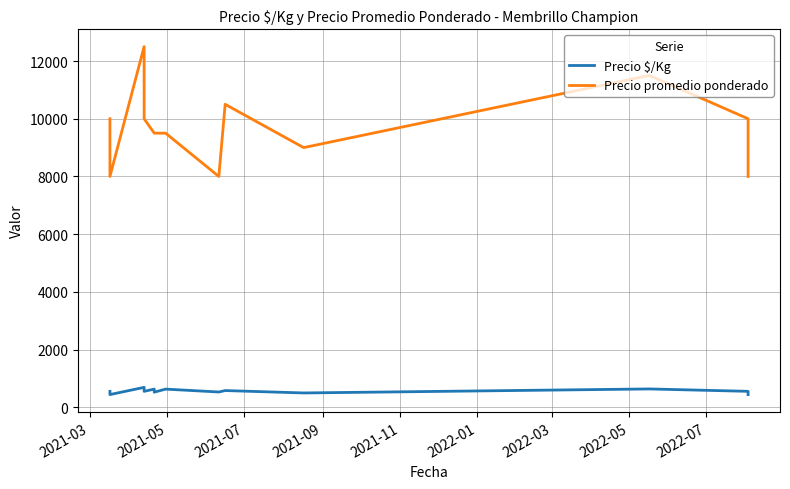

Between 2021-07 and 2021-11, which series saw the biggest shift?

Precio promedio ponderado